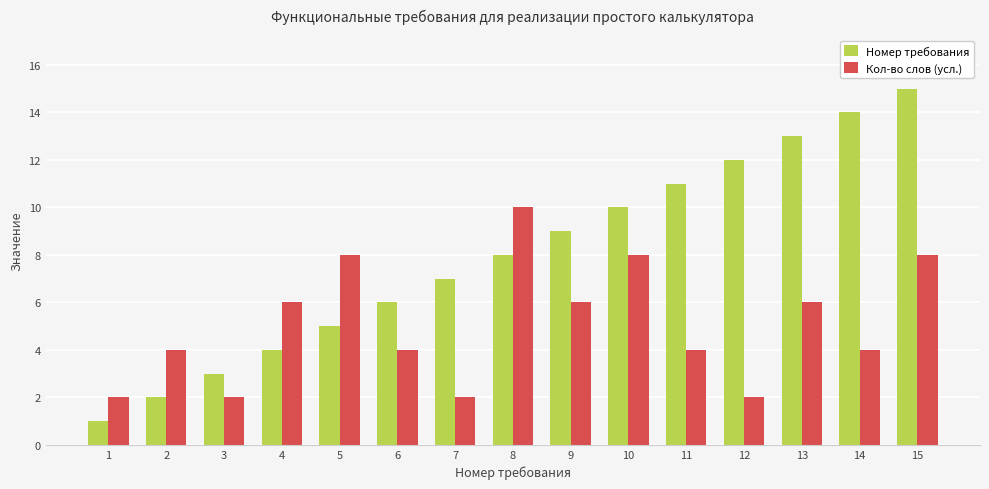

Rank the series at 9 from lowest to highest value.

Кол-во слов (усл.), Номер требования